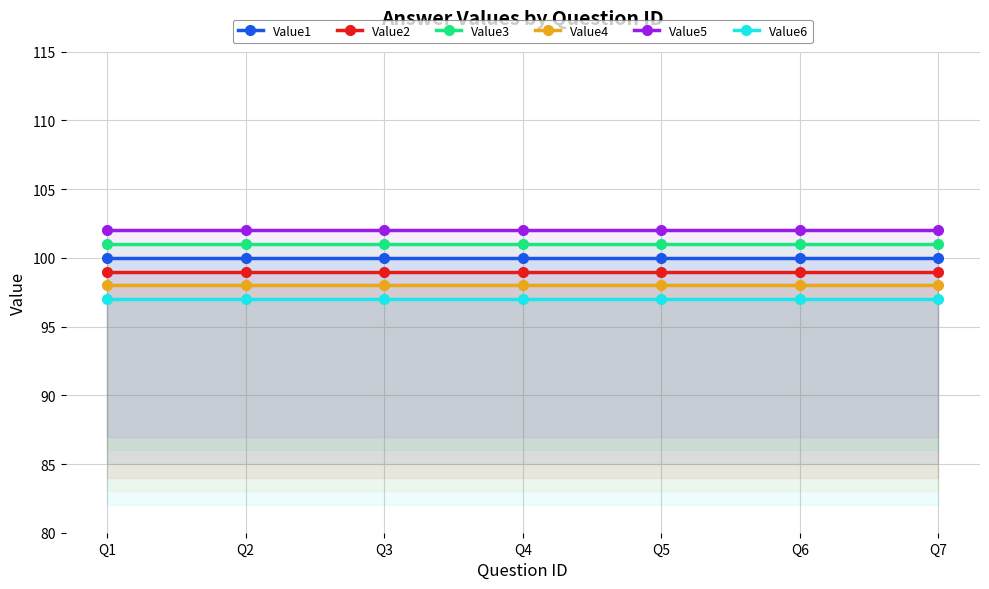

List the series in order of their peak value, lowest first.

Value6, Value4, Value2, Value1, Value3, Value5